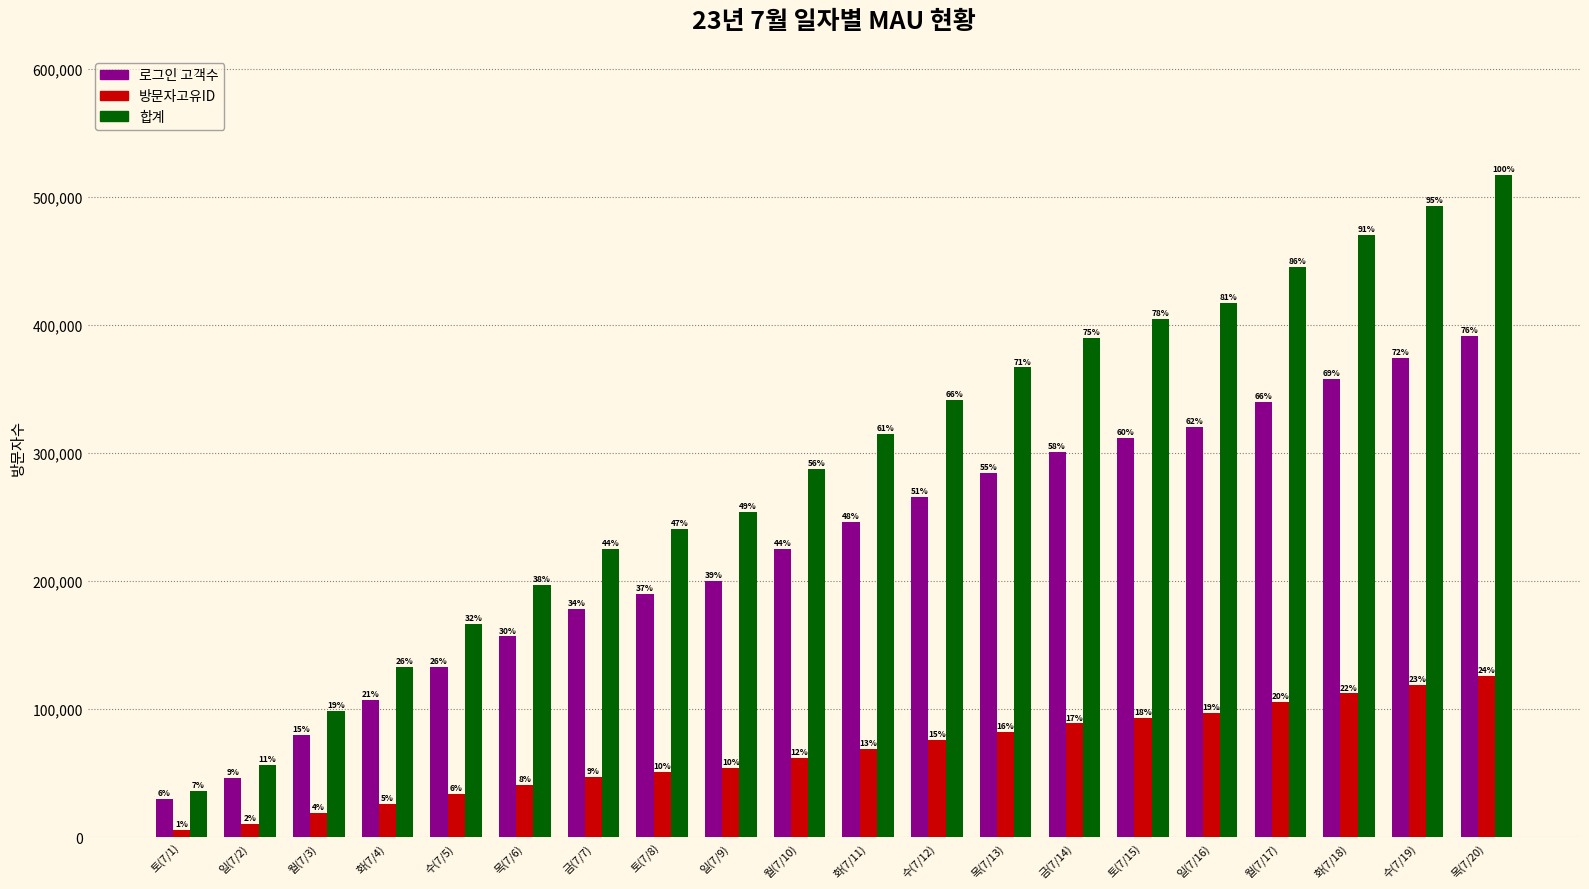

What is the minimum value for 합계?

36191